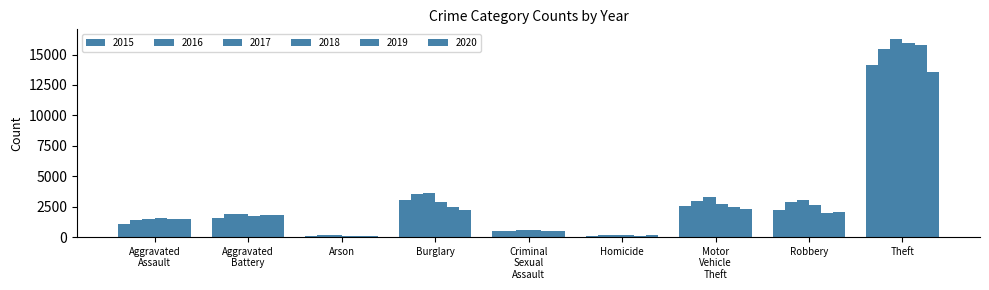

How many bars are there in each group?

6